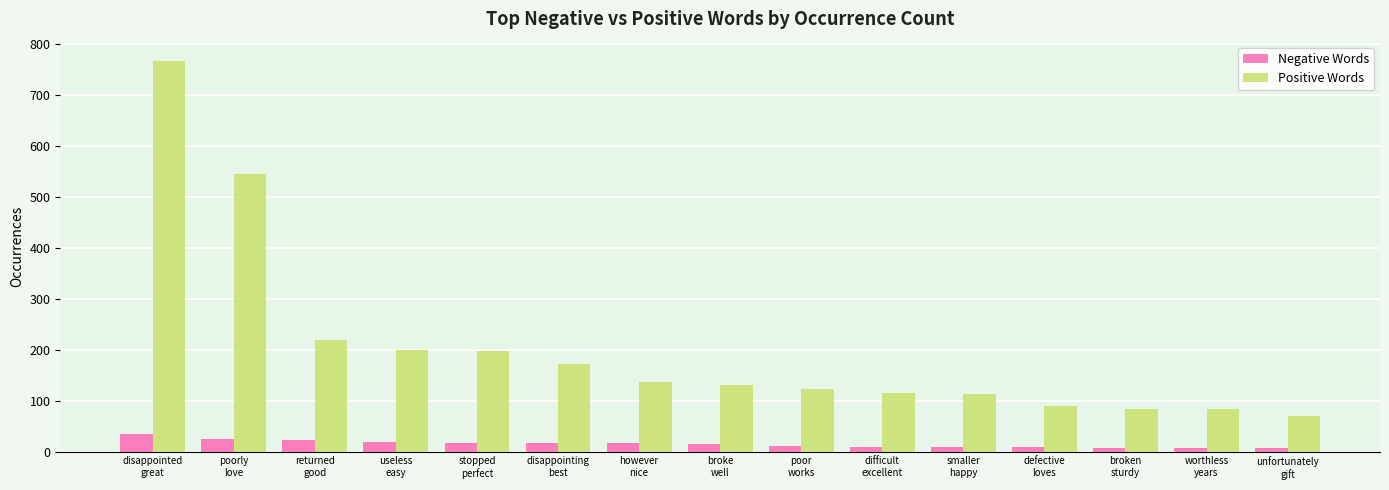

What is the highest value of the Negative Words series?

34